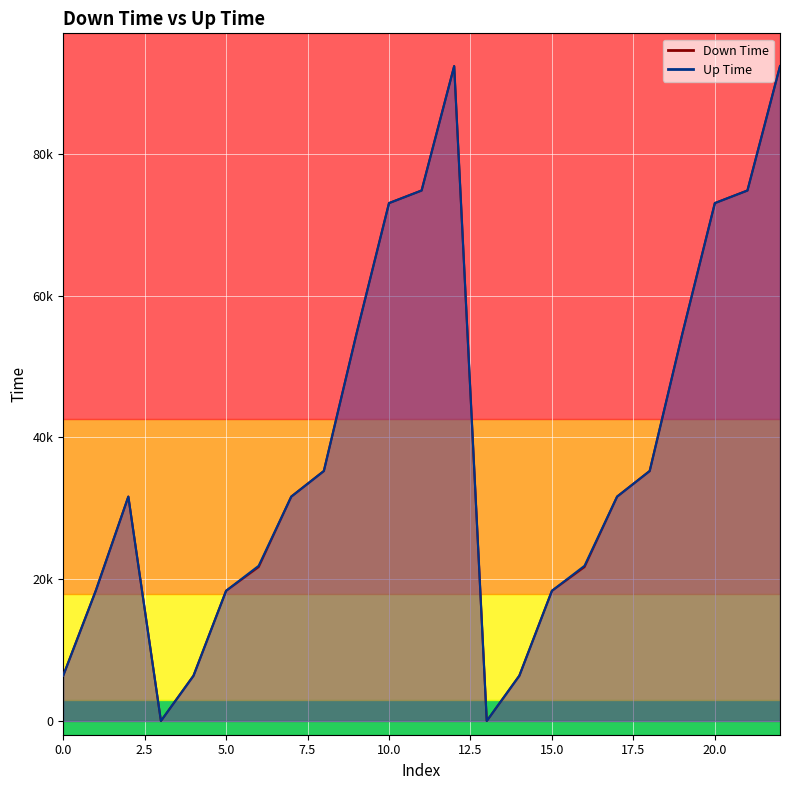

How many interior local valleys does the Up Time series have?

2